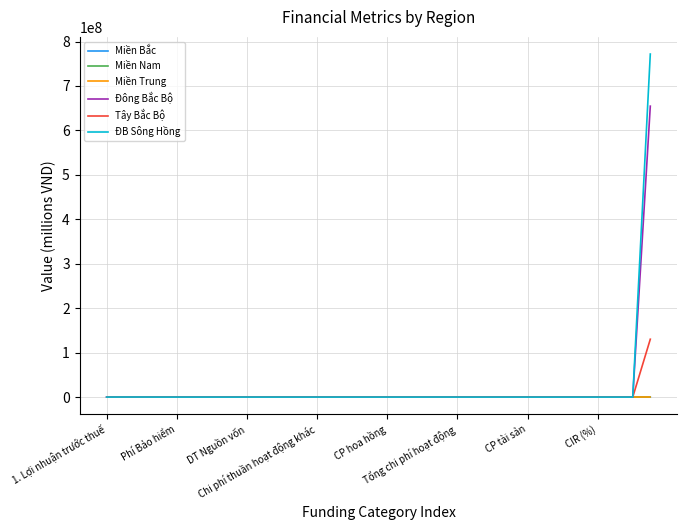

Is this an area chart (filled region under the line)?

No